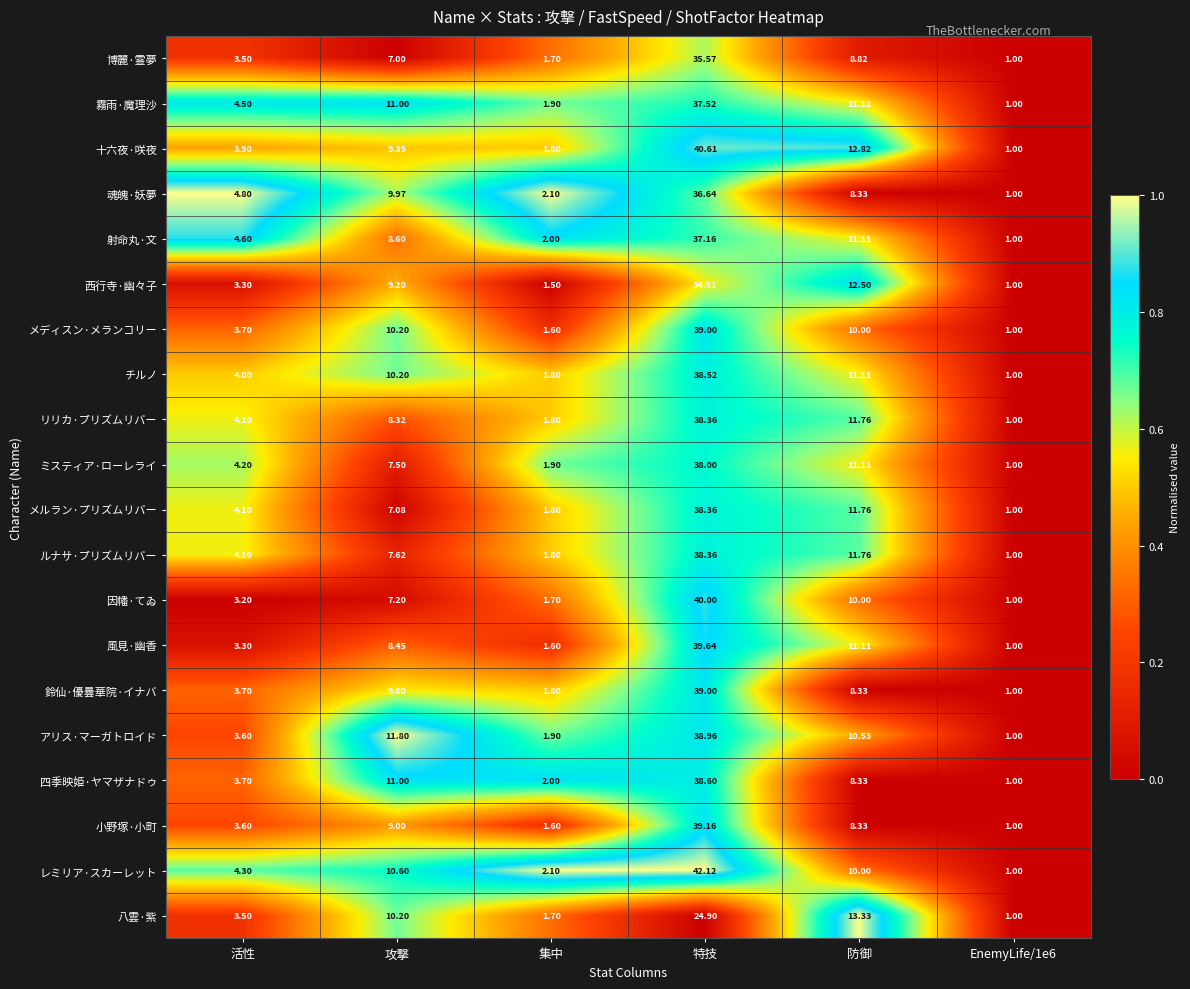

Which series has the widest spread of values?

レミリア·スカーレット